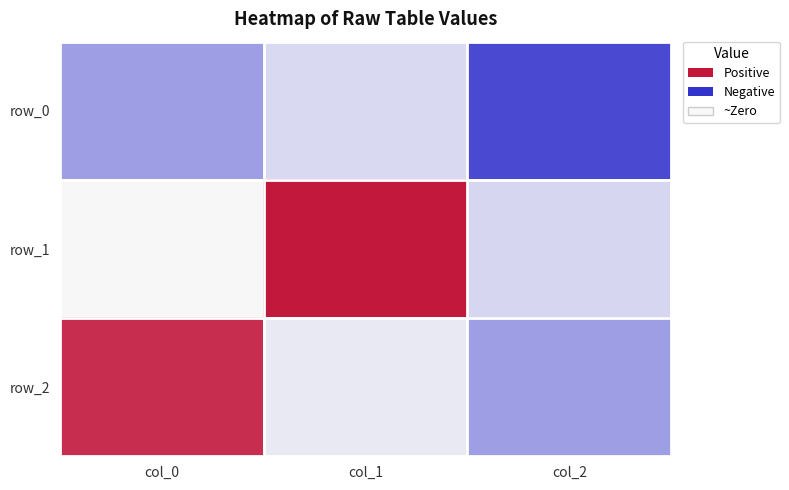

At which category is the sum across all series the highest?

col_1